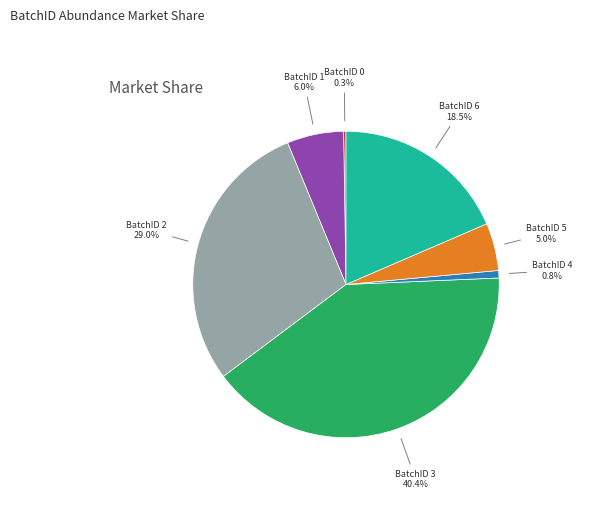

Is there a majority slice in this chart?

No